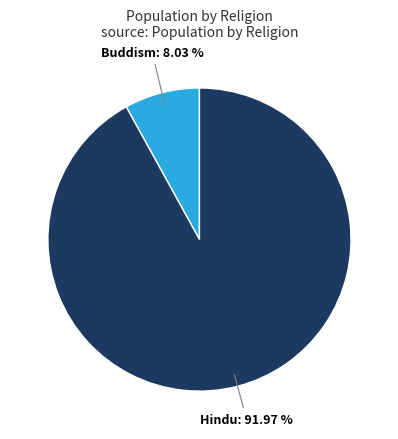

Is there any slice that represents more than half of the pie?

Yes